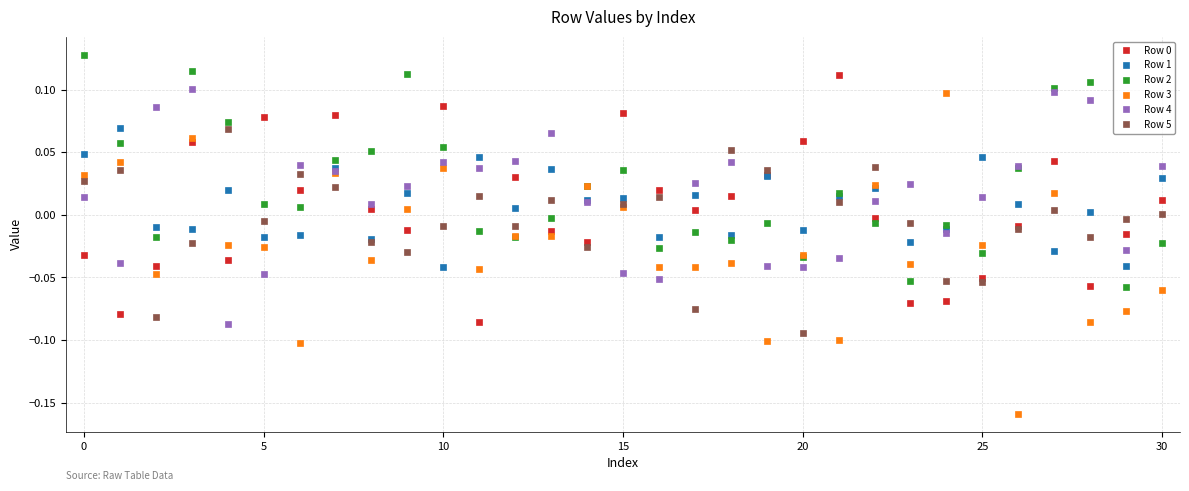

True or false: Row 2 and Row 0 intersect in this chart.

True